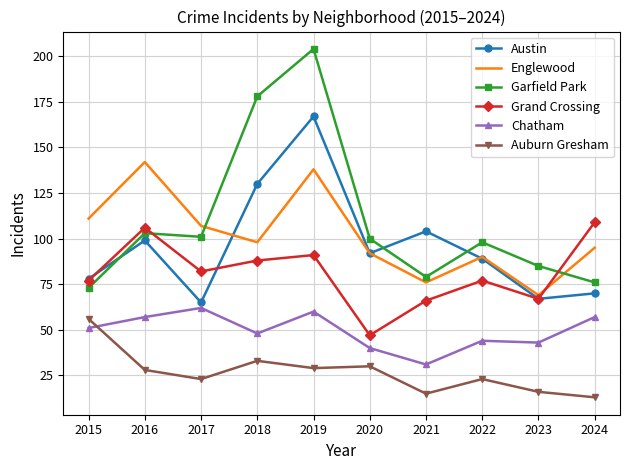

How many values in the Chatham series are below 51?

5